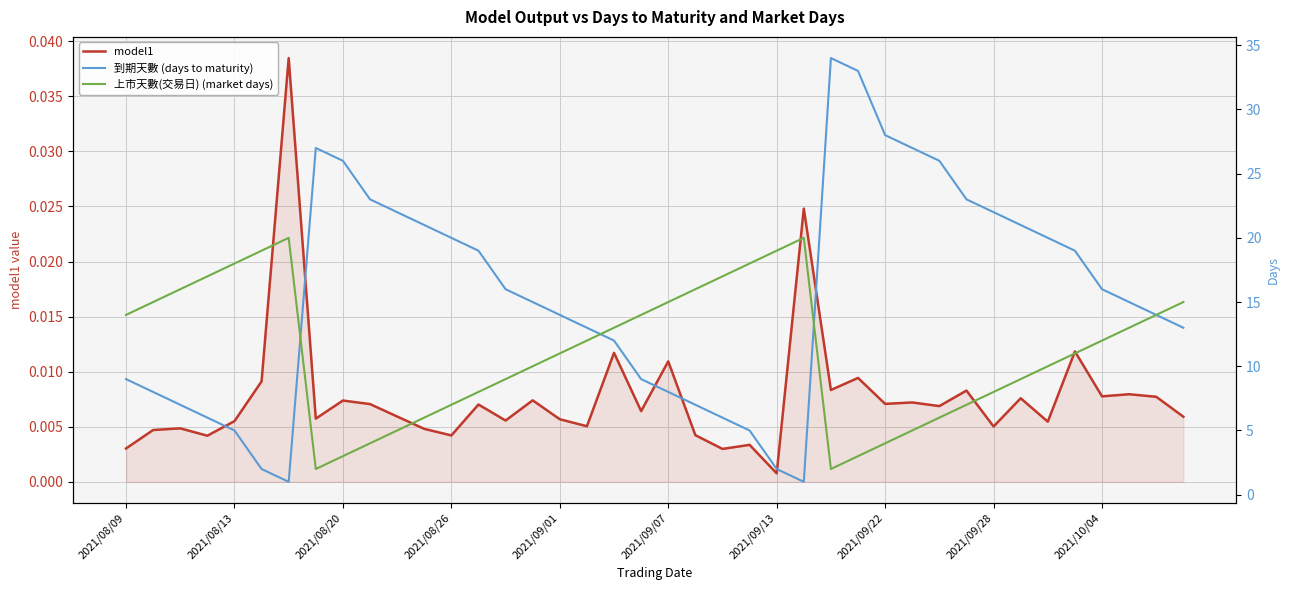

Where is model1 nearest to the value 0?

2021/09/13